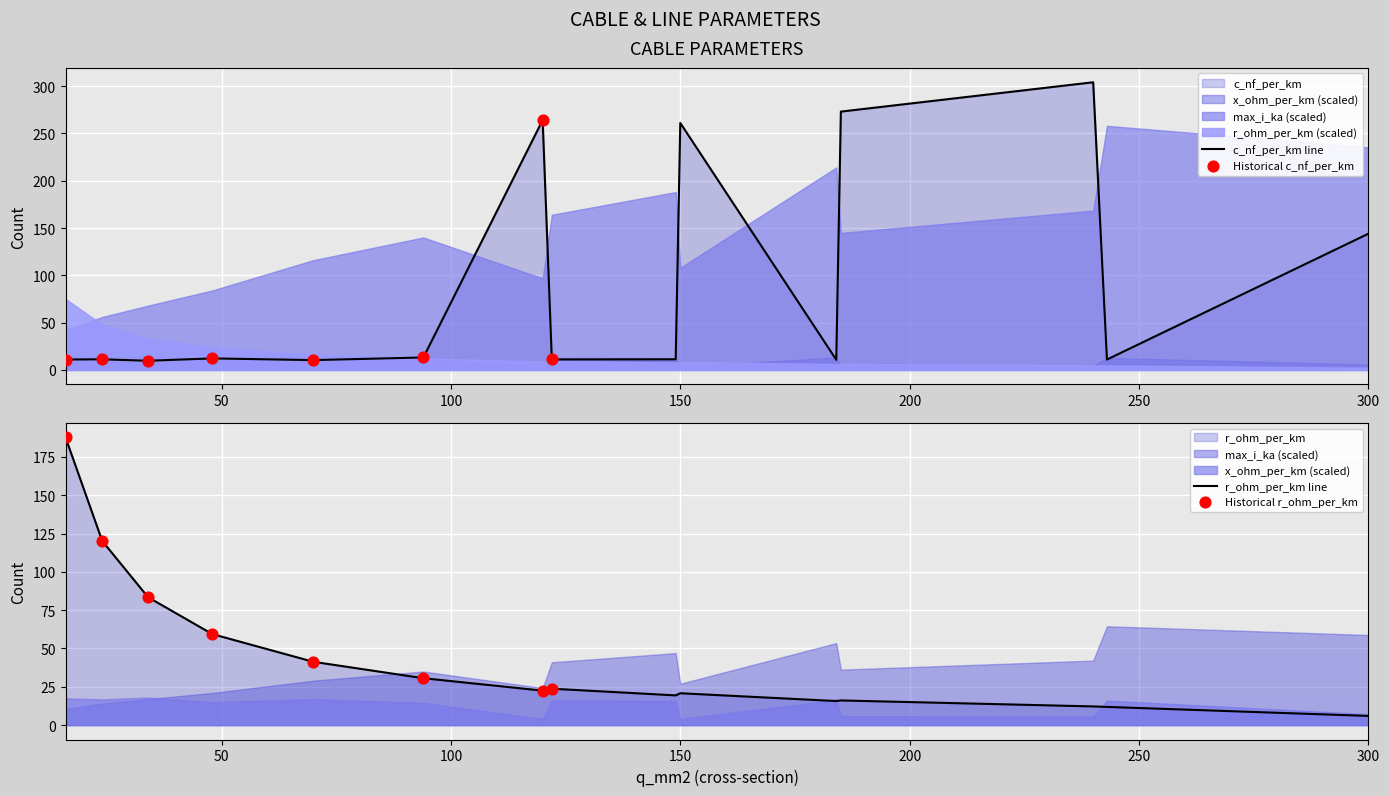

What is the highest value of the c_nf_per_km line series?

304.0